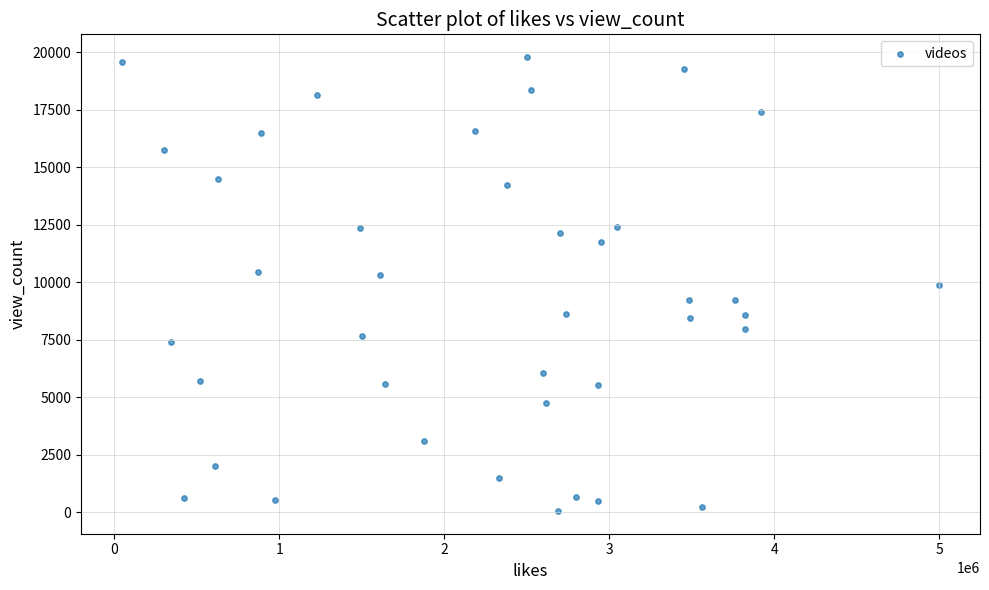

What is the range of Y values (max minus min)?

19725